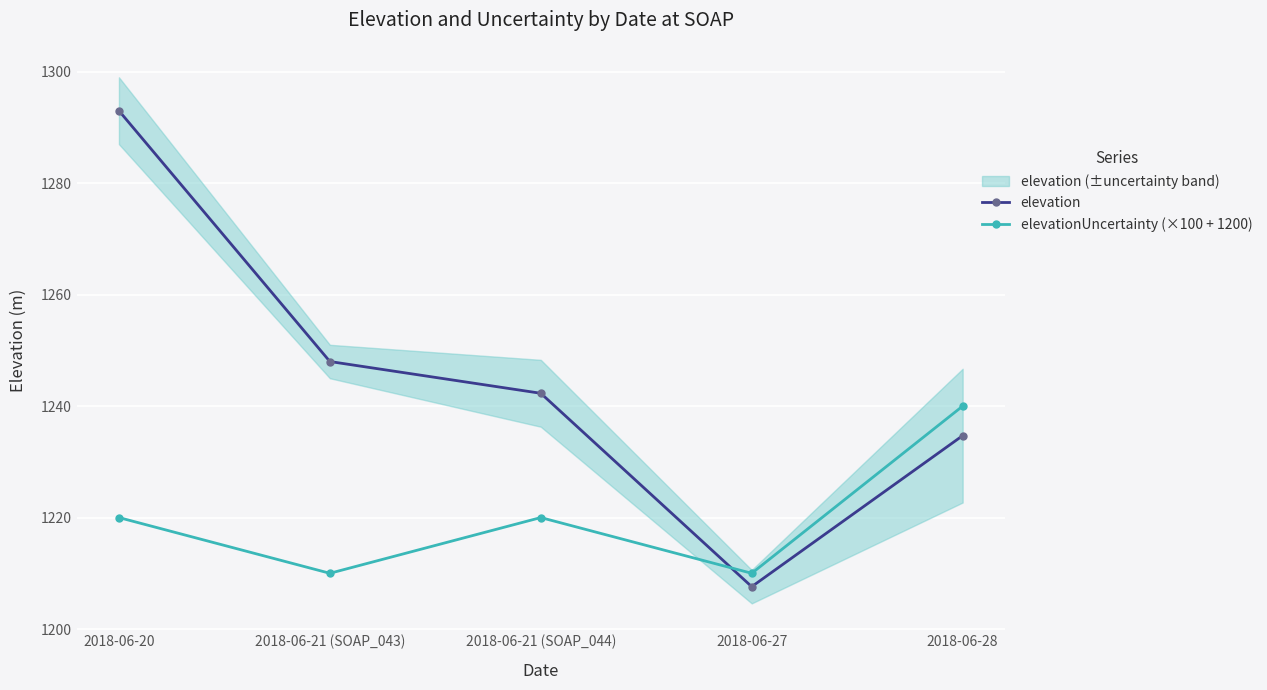

Reading left to right, list all the values displayed in this chart.

elevation: 2018-06-20=1293.0	2018-06-21 (SOAP_043)=1248.0	2018-06-21 (SOAP_044)=1242.3	2018-06-27=1207.6	2018-06-28=1234.7
elevationUncertainty (×100 + 1200): 2018-06-20=1220.0	2018-06-21 (SOAP_043)=1210.0	2018-06-21 (SOAP_044)=1220.0	2018-06-27=1210.0	2018-06-28=1240.0